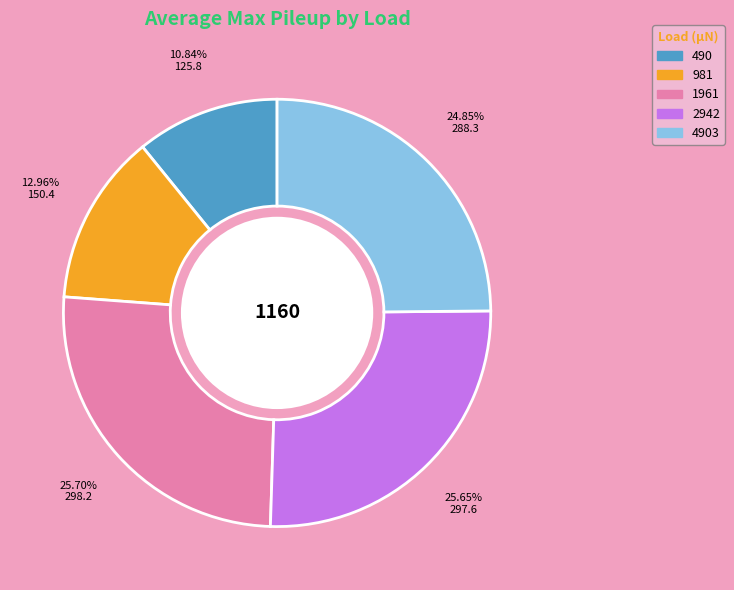

Is there a majority slice in this chart?

No